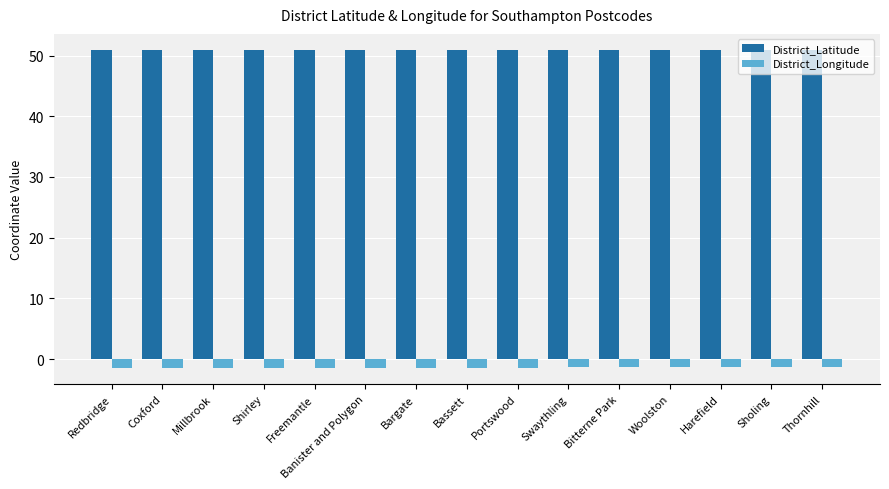

What is the label of the 2nd bar from the left?

Coxford